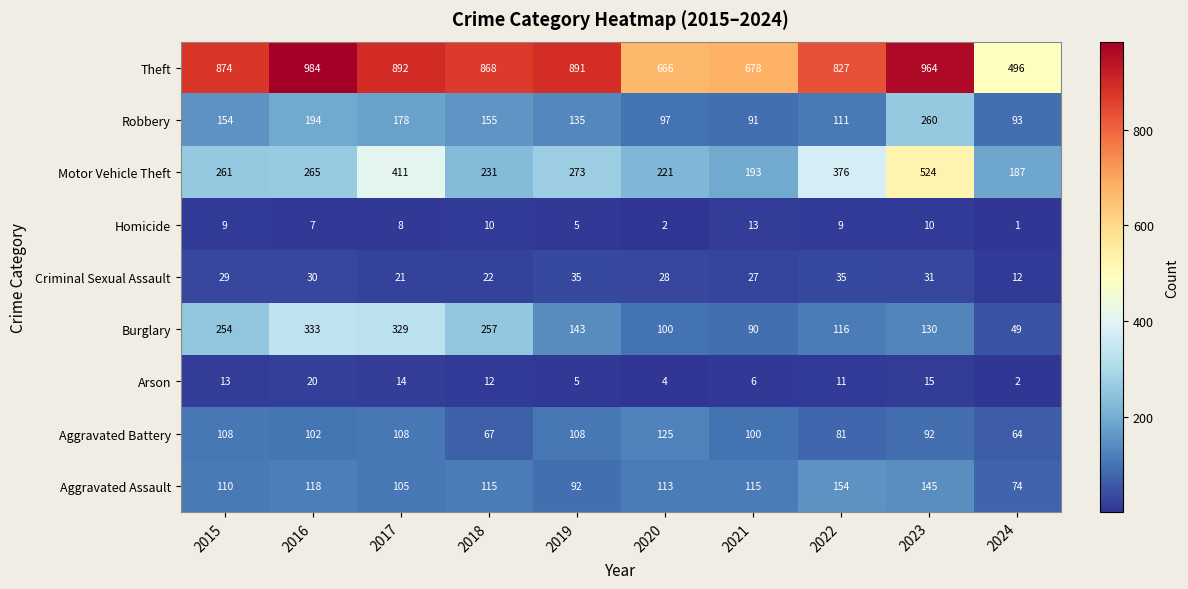

Which label corresponds to the smallest value in the chart?

2024